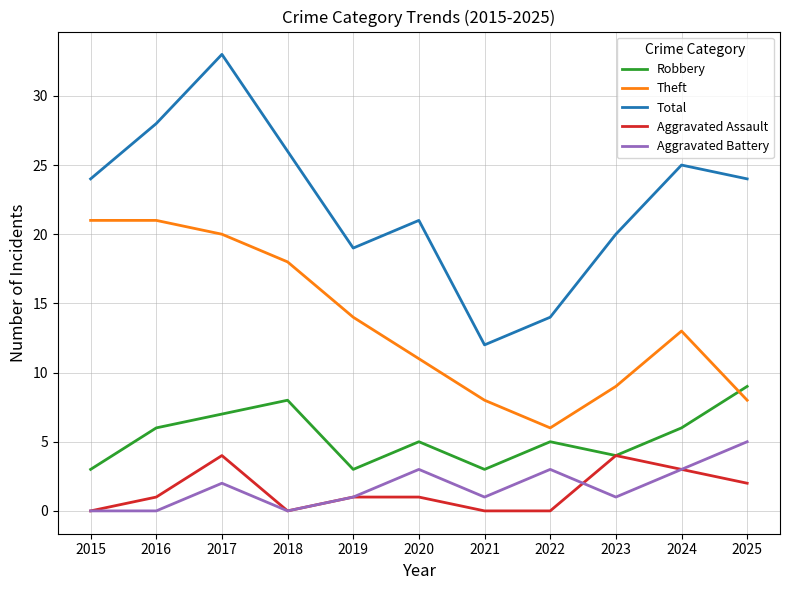

What is the average value of the Robbery series?

5